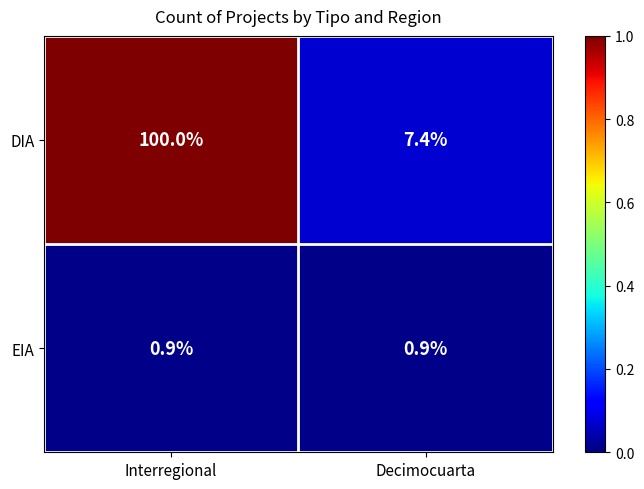

What is the maximum value shown in the chart?

100.0